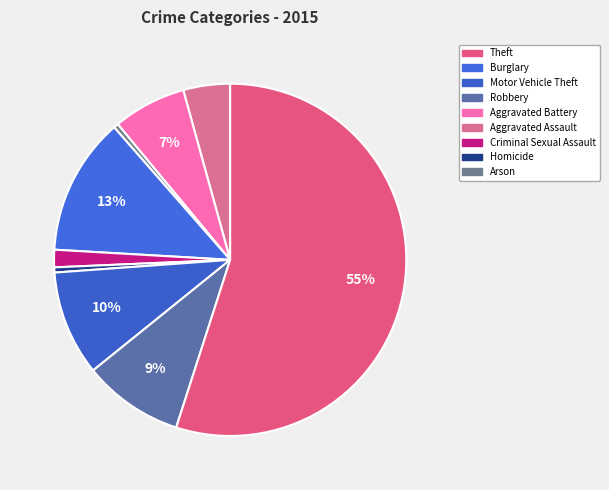

What is the largest slice in the pie chart?

Theft